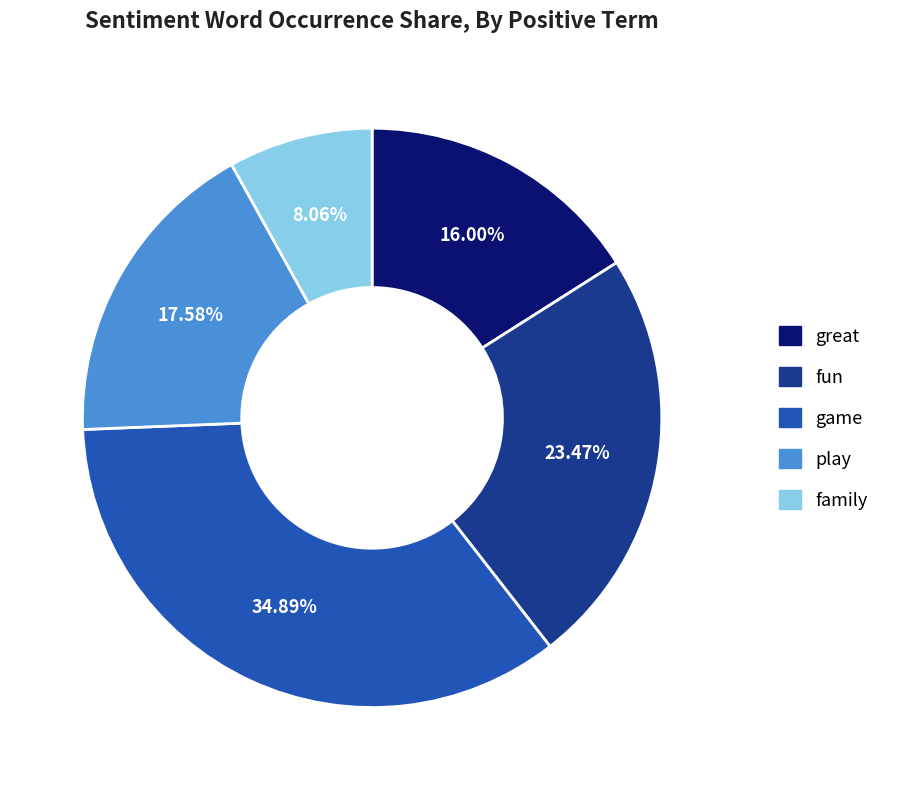

The fun slice represents 16% of the pie. True or false?

False